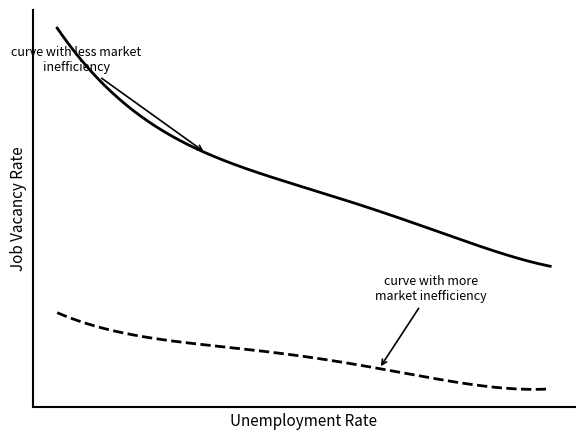

Is this an area chart (filled region under the line)?

No